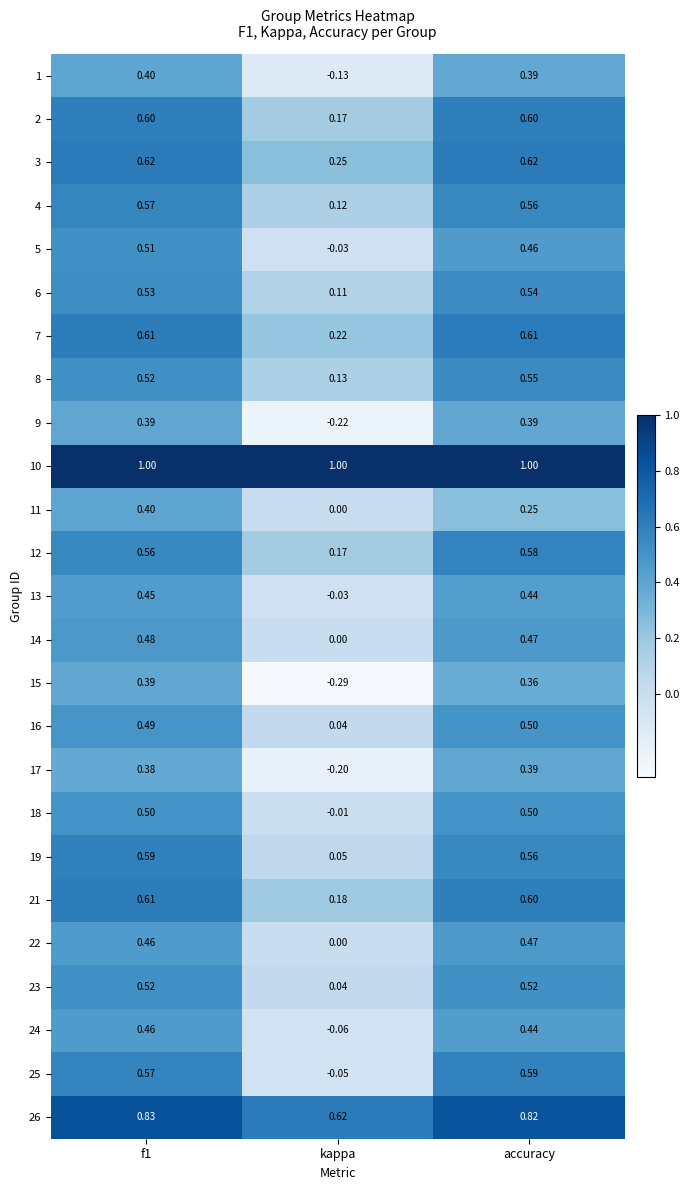

At which label is 13 closest to 0?

kappa